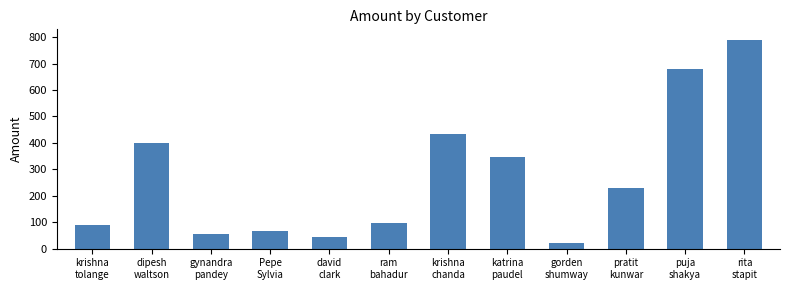

Rank the categories by value from highest to lowest.

rita
stapit, puja
shakya, krishna
chanda, dipesh
waltson, katrina
paudel, pratit
kunwar, ram
bahadur, krishna
tolange, Pepe
Sylvia, gynandra
pandey, david
clark, gorden
shumway